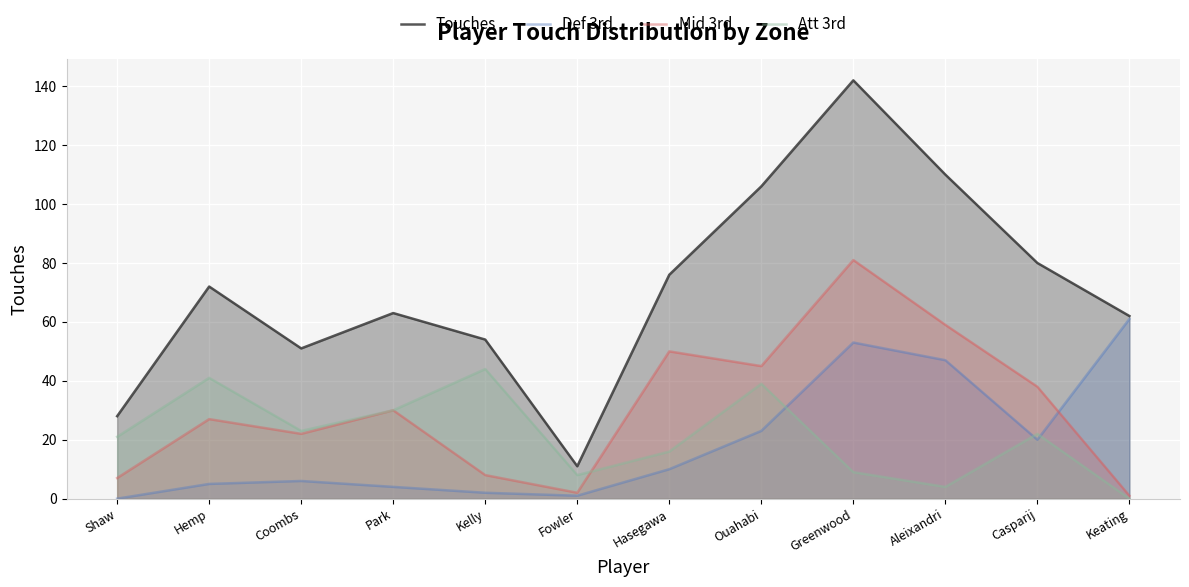

What is the value of the Mid 3rd point at the 3rd from the left?

22